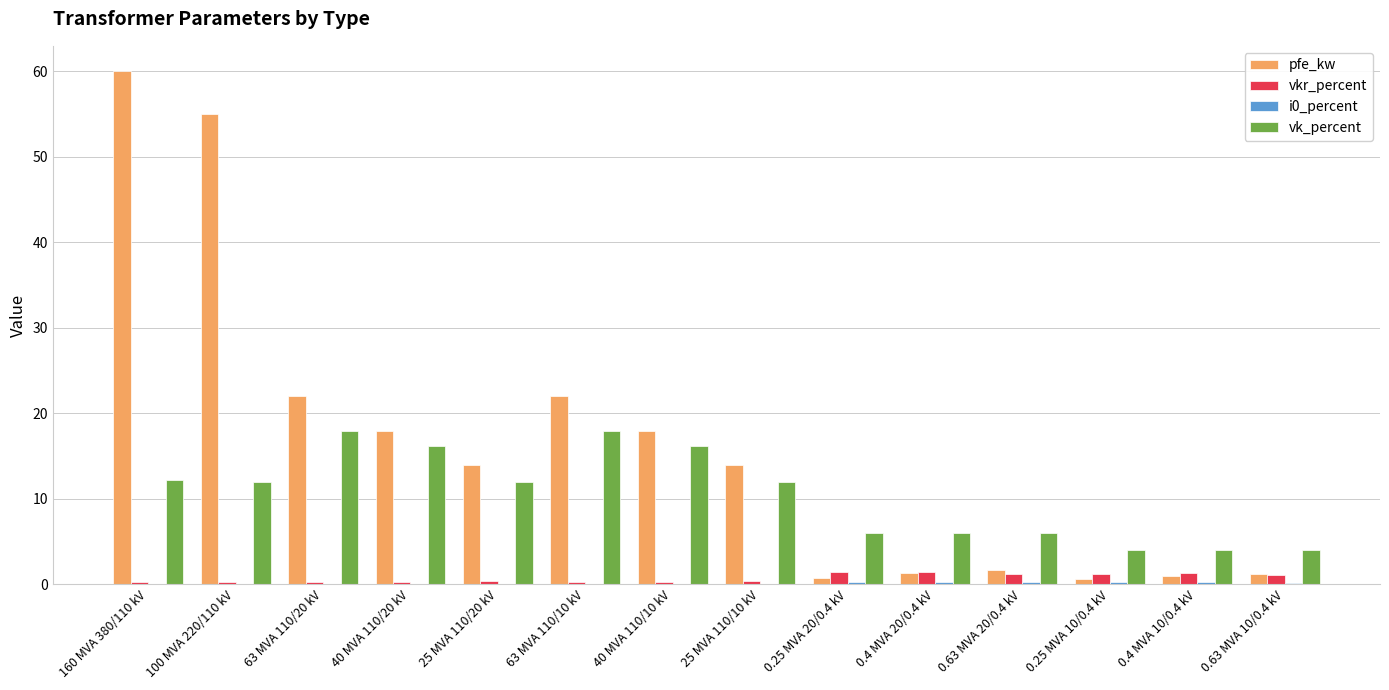

Which series has the largest total across all categories?

pfe_kw